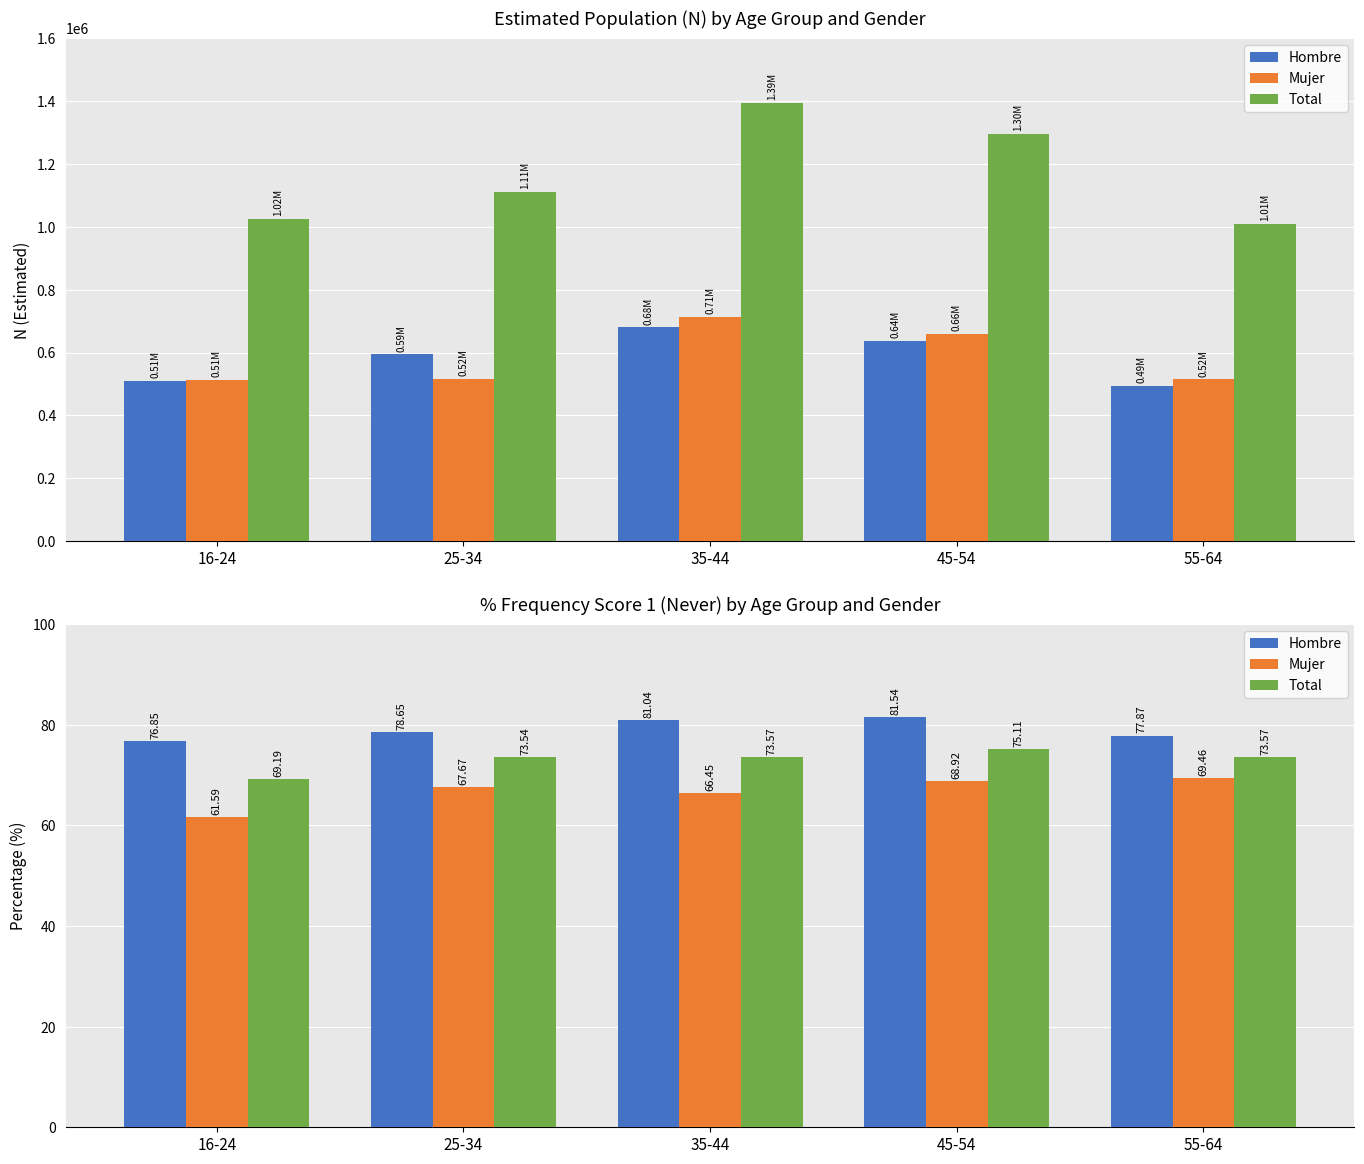

Which series has the largest total across all categories?

Hombre